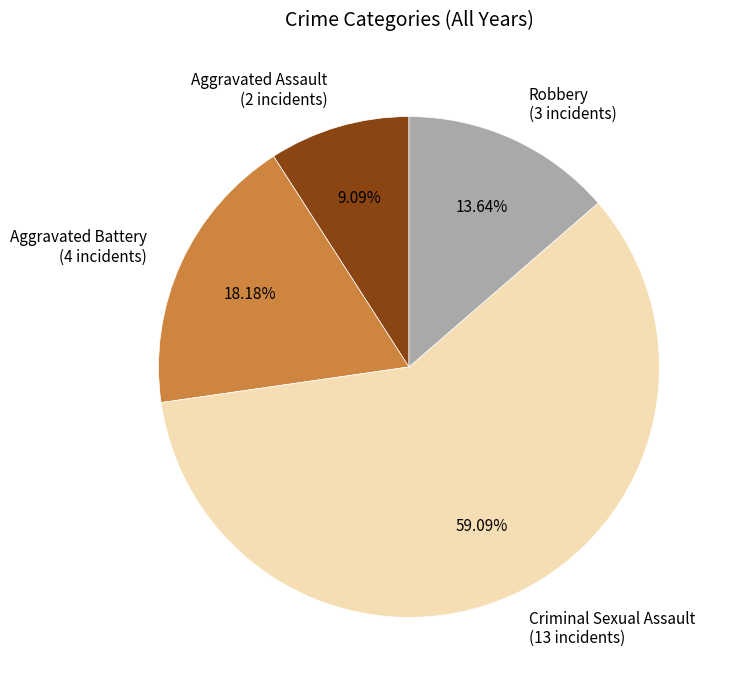

Is Criminal Sexual Assault the majority of the pie?

Yes